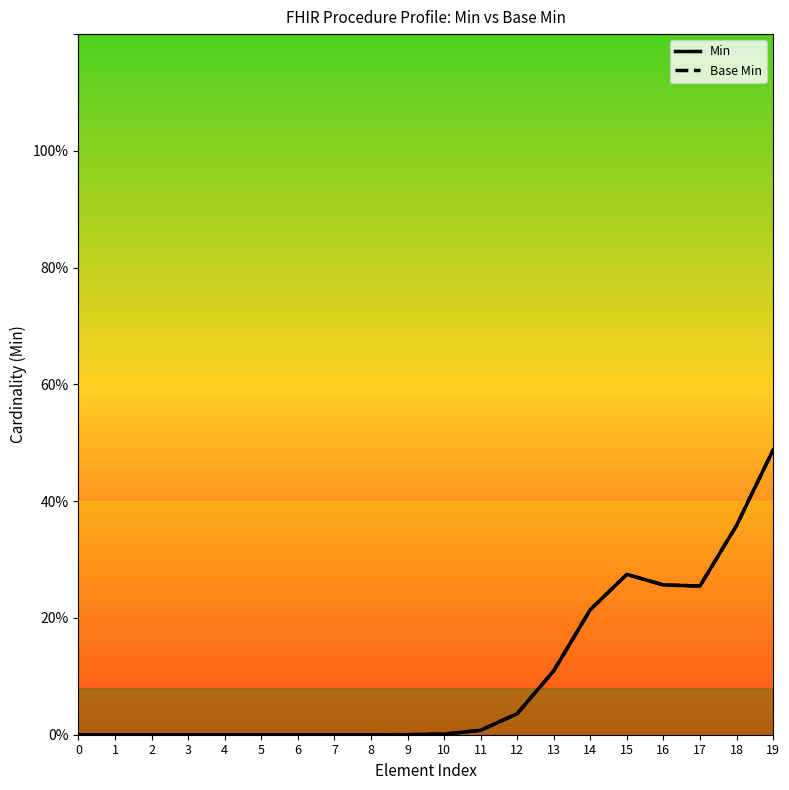

Does the chart display data point markers on the line(s)?

No